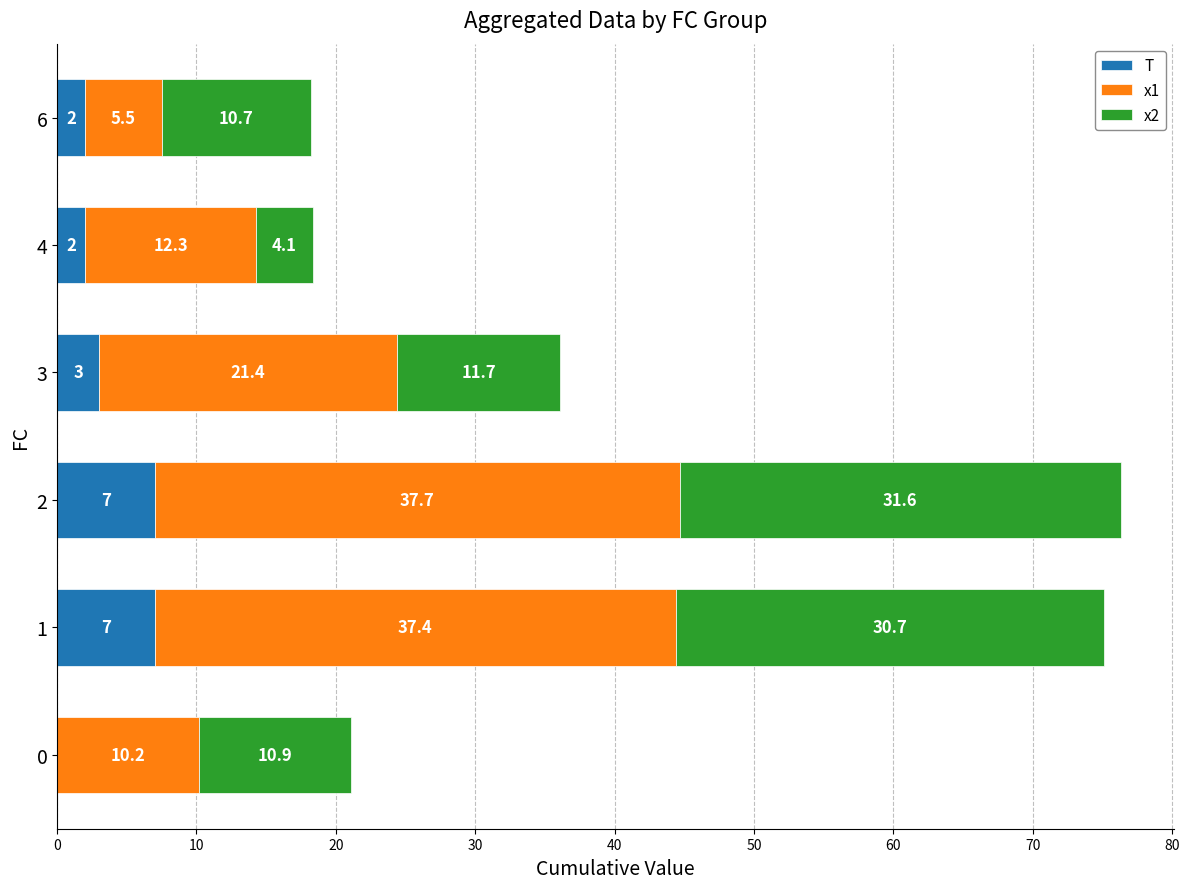

What is the sum of all T values?

21.0